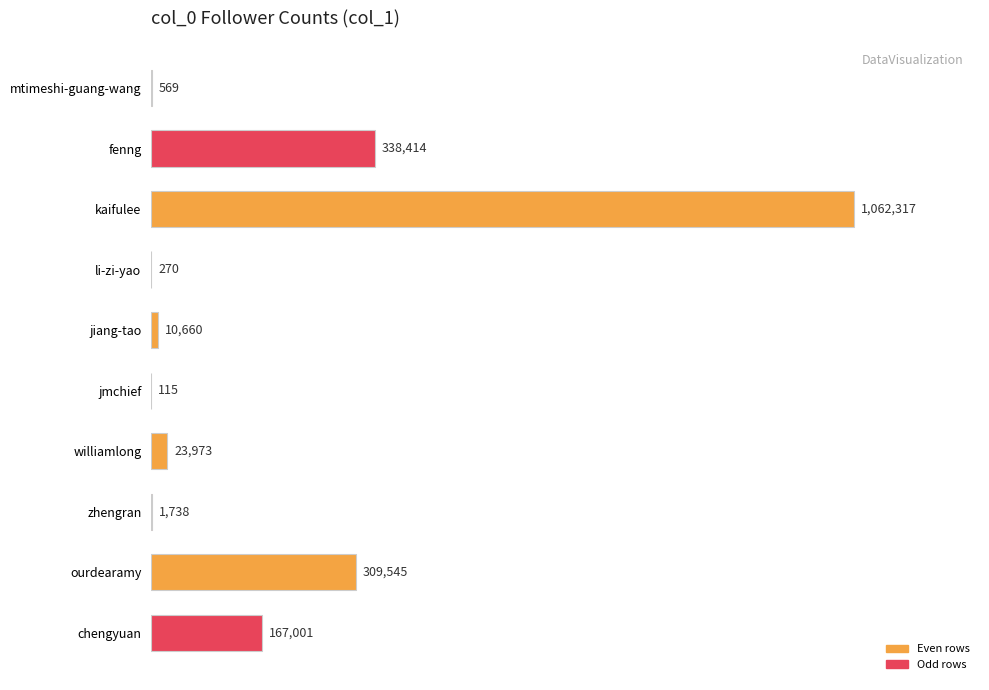

The chart shows a value of 243954 at chengyuan. True or false?

False